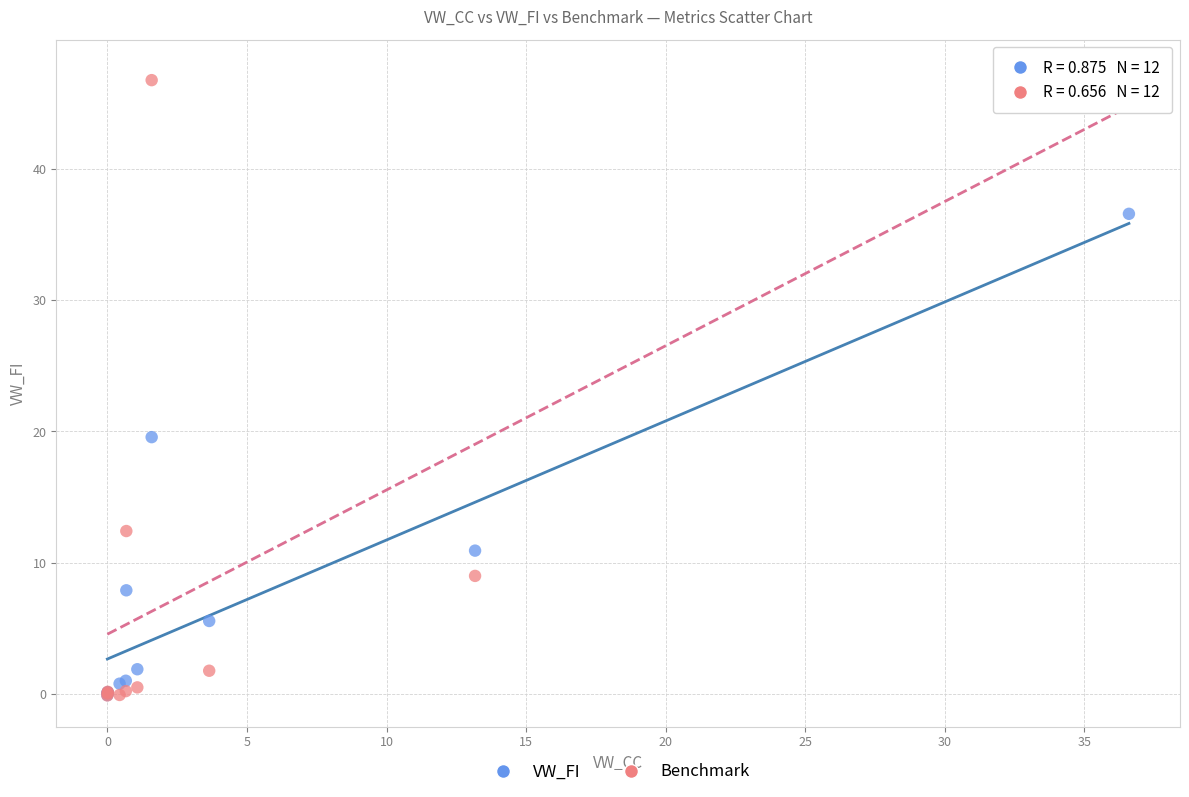

What are all the series names shown in the legend?

VW_FI, Benchmark